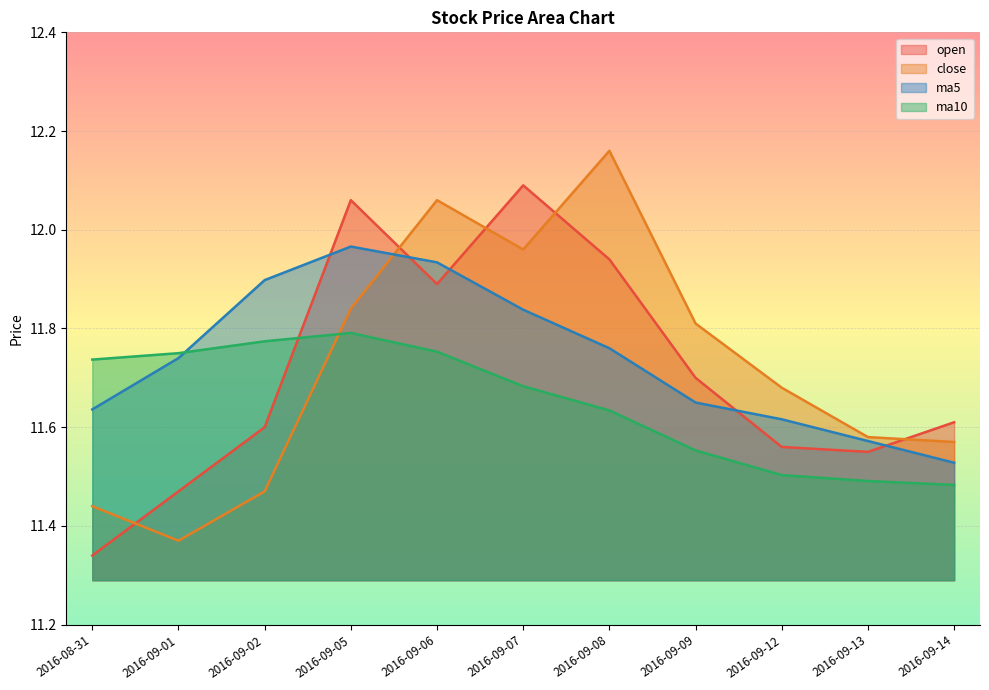

Rank the series by their maximum value, from lowest to highest.

ma10, ma5, open, close